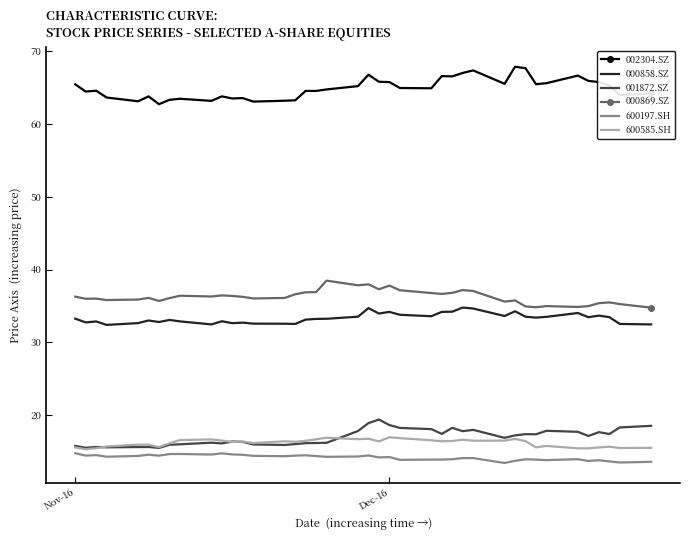

True or false: 001872.SZ and 002304.SZ intersect in this chart.

False